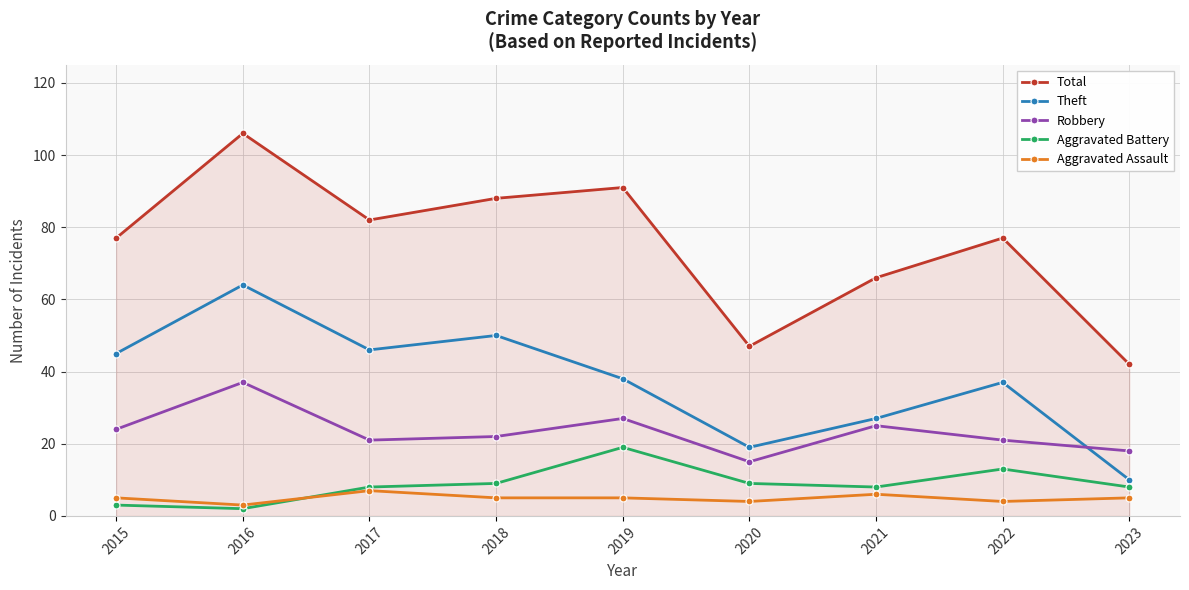

At which label does Theft reach its peak?

2016